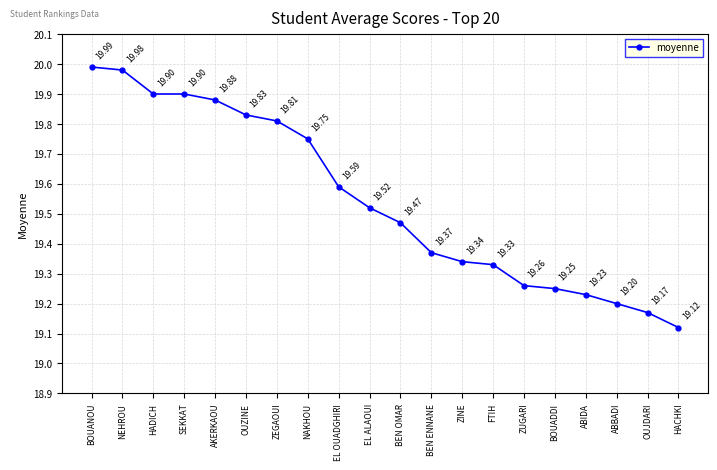

What is the value of the 9th point from the left?

19.6